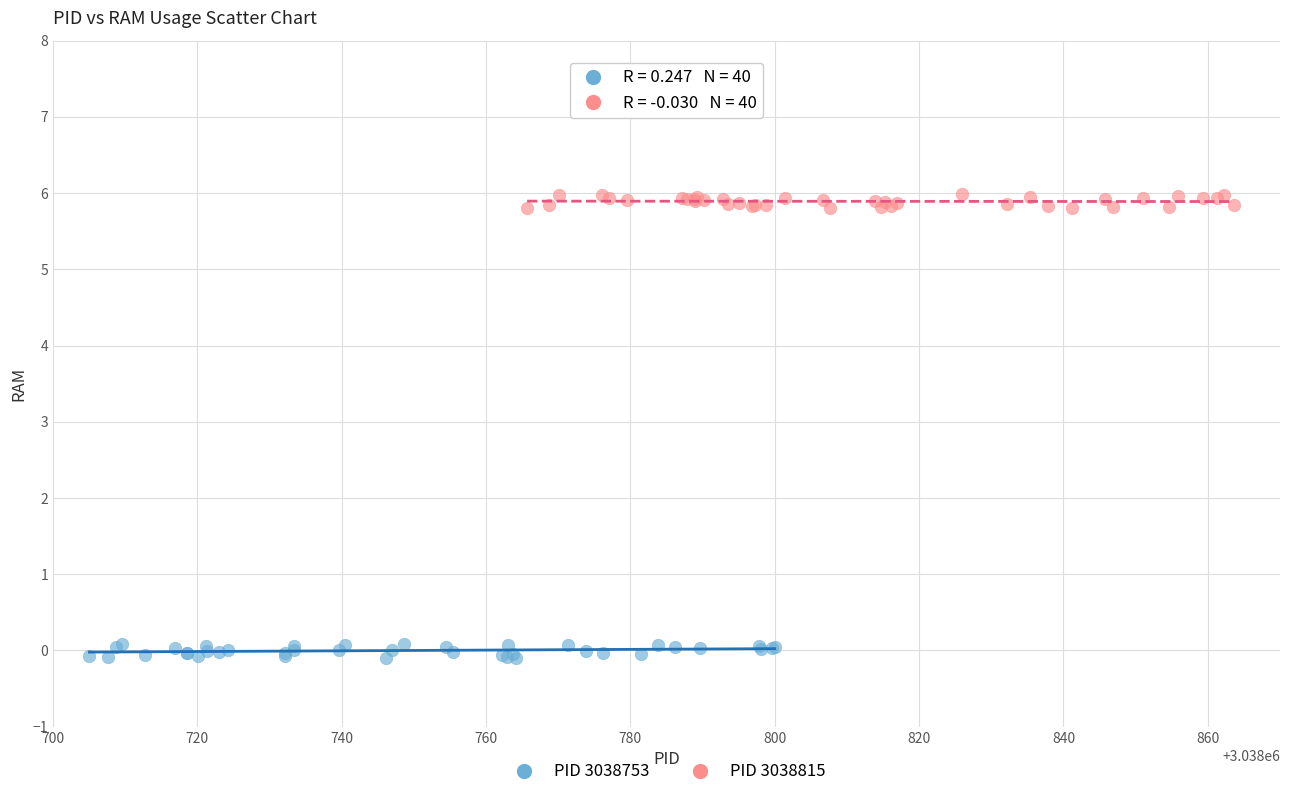

Which series contains the highest Y value?

PID 3038815